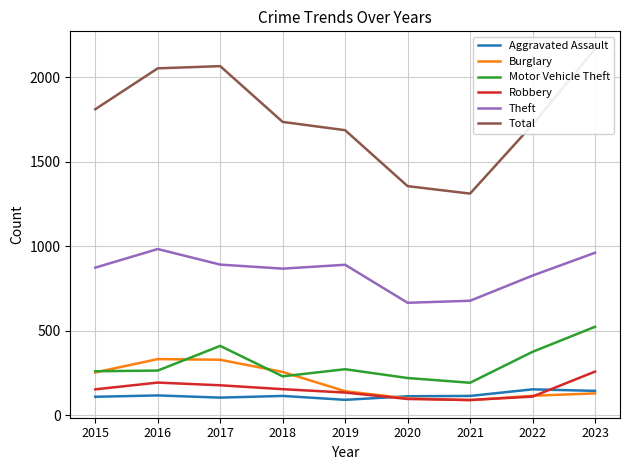

True or false: Total and Aggravated Assault intersect in this chart.

False